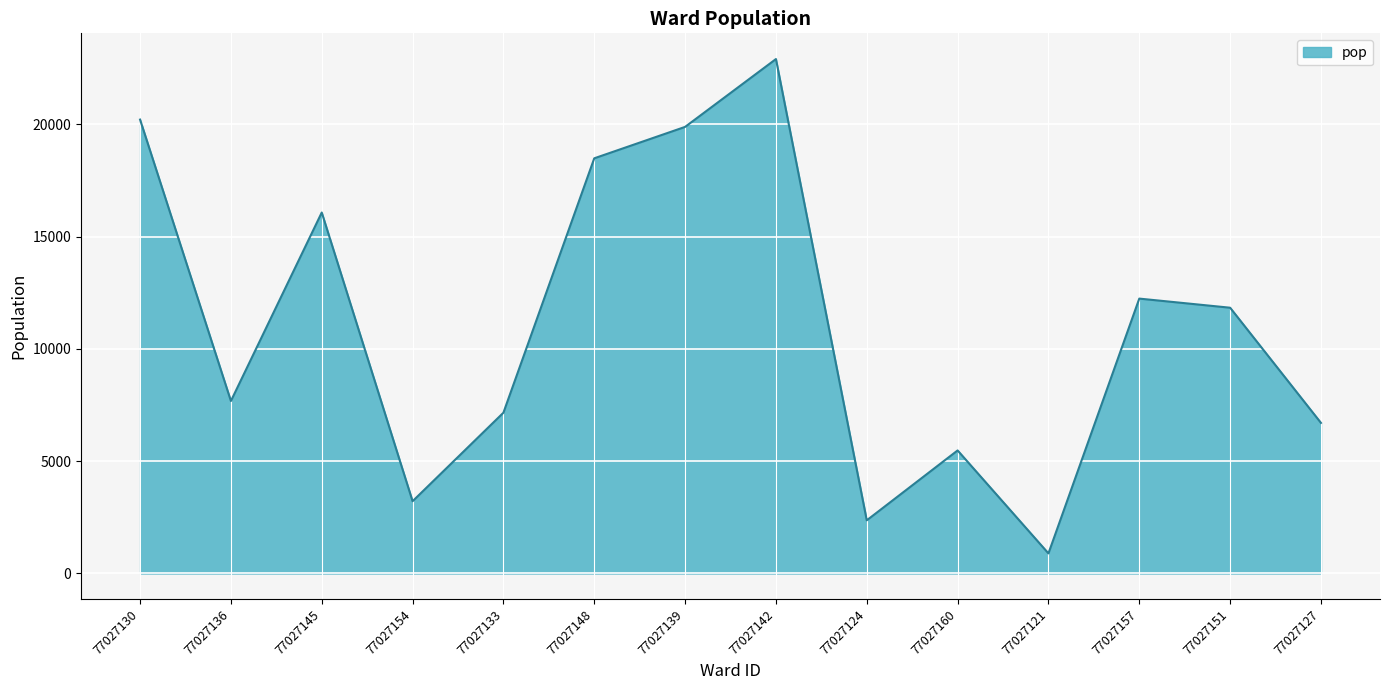

What is the change in value from 77027139 to 77027151?

-8053